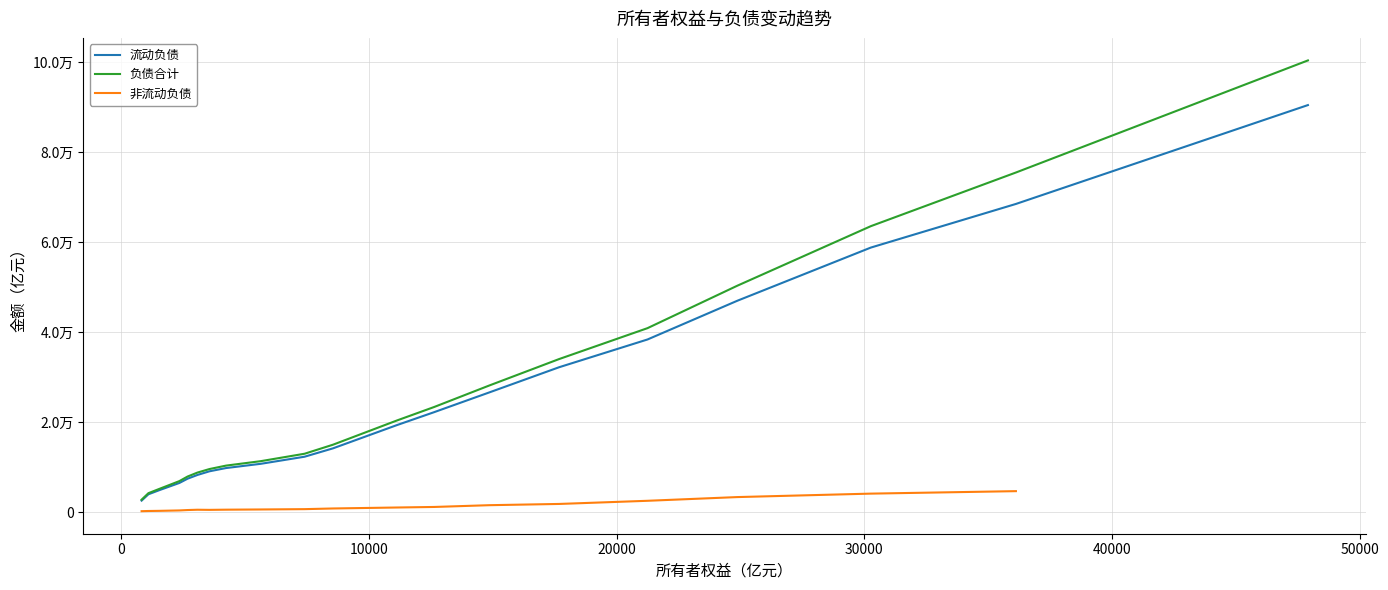

How many data points does each series have?

20